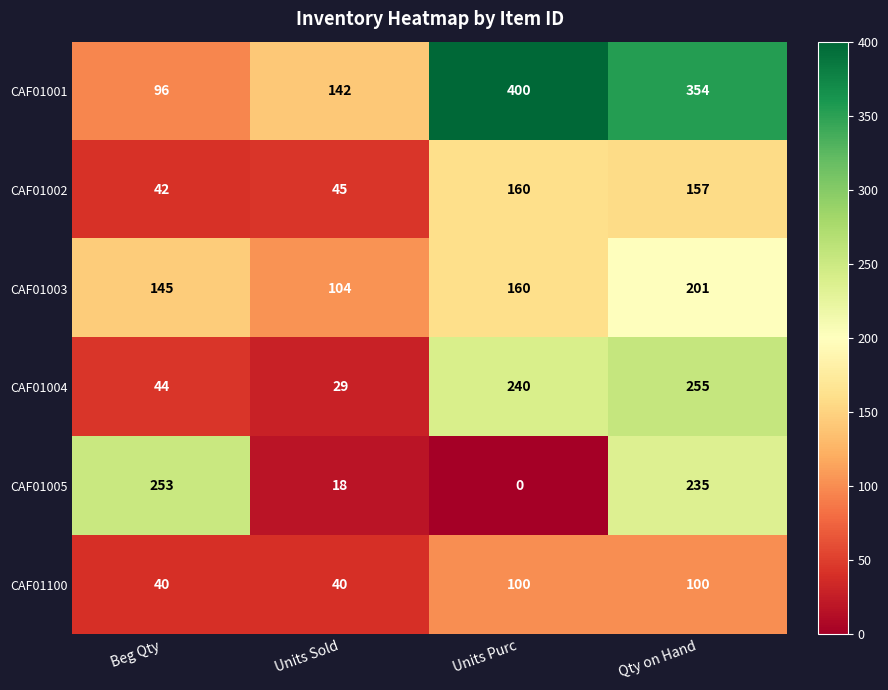

Count the number of categories in the chart.

4